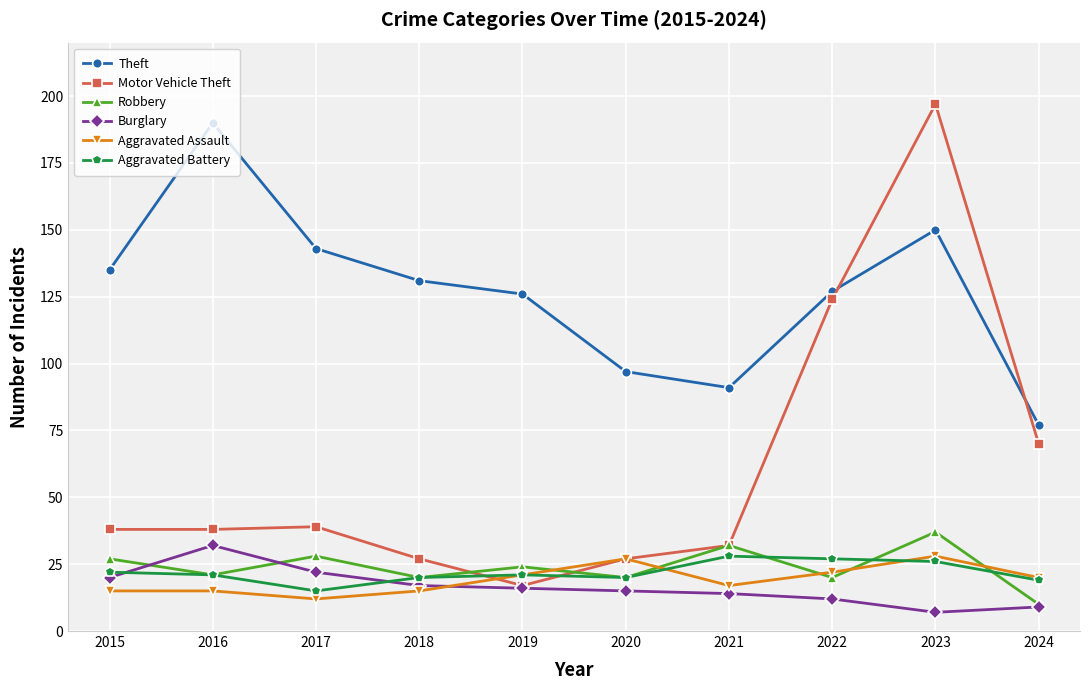

What is the difference between the highest and lowest values at 2019?

110